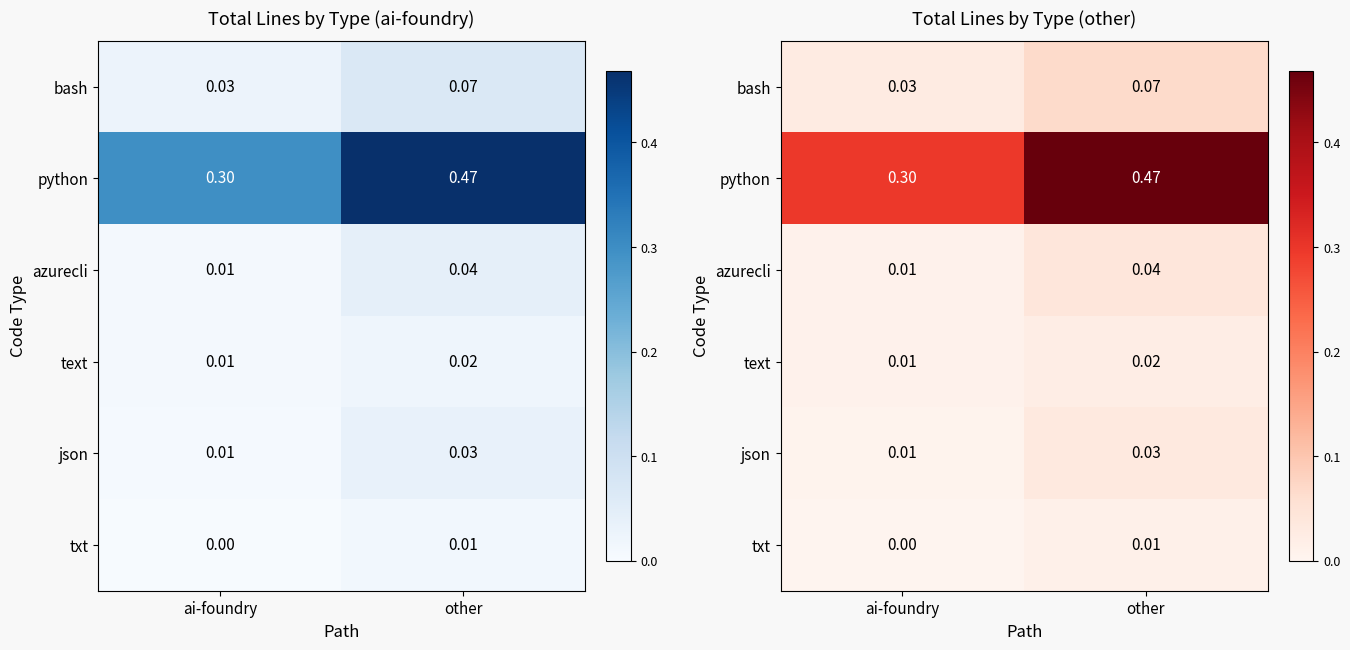

The bash series shows 0.1 at other. True or false?

True